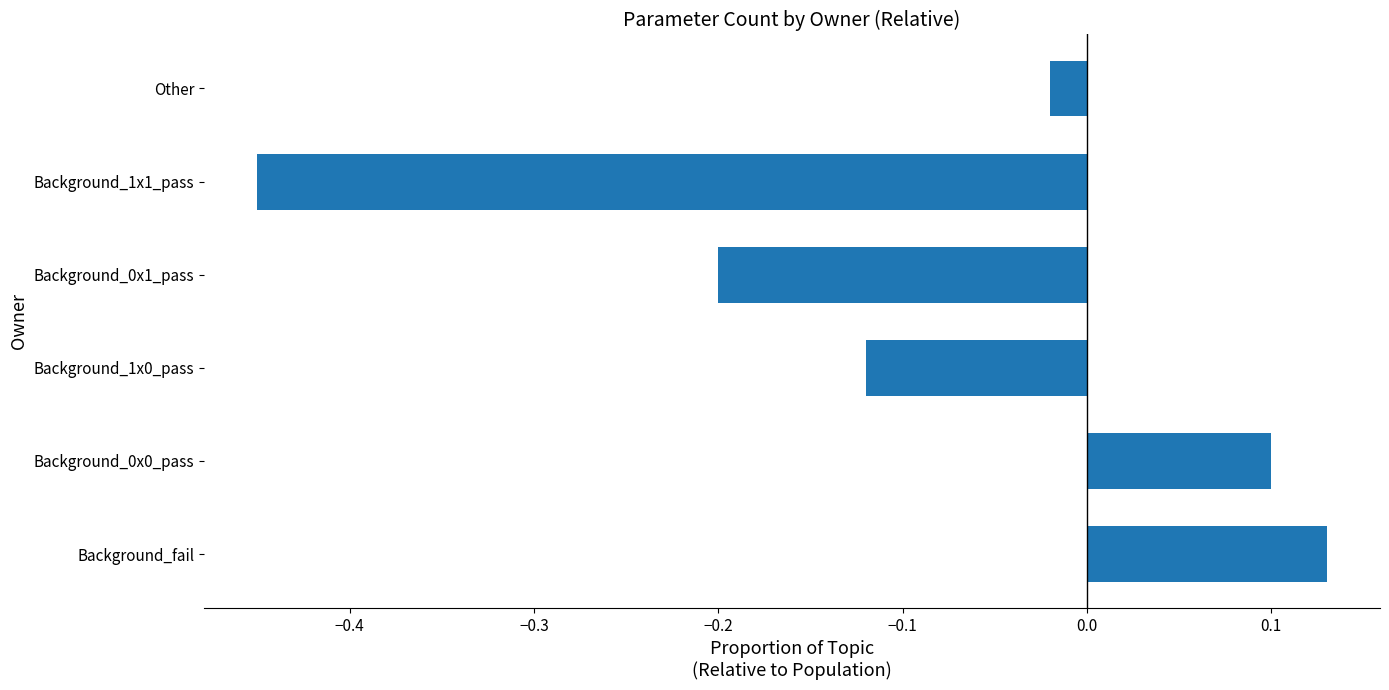

Does the chart contain stacked bars?

No